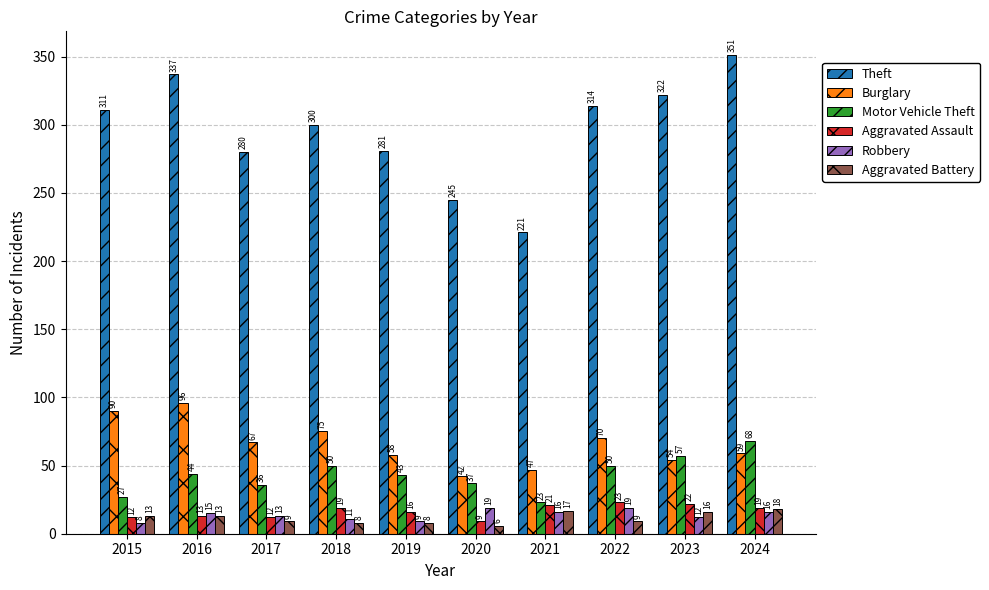

What is the difference between the maximum and minimum values in the Burglary series?

54